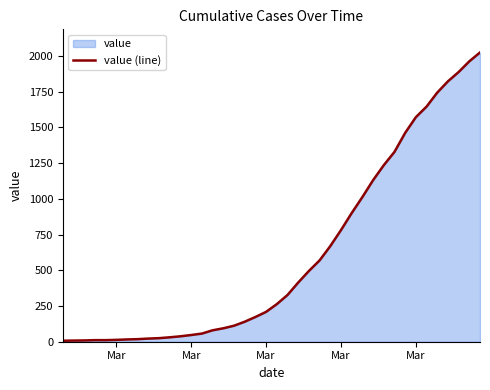

Does the chart have visible grid lines?

No